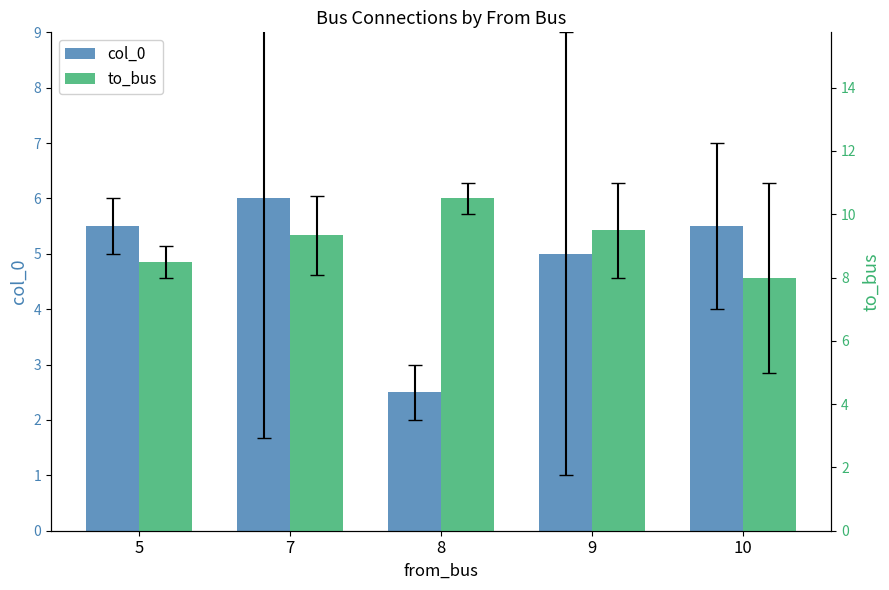

What is the difference between the highest and lowest values at 7?

3.3